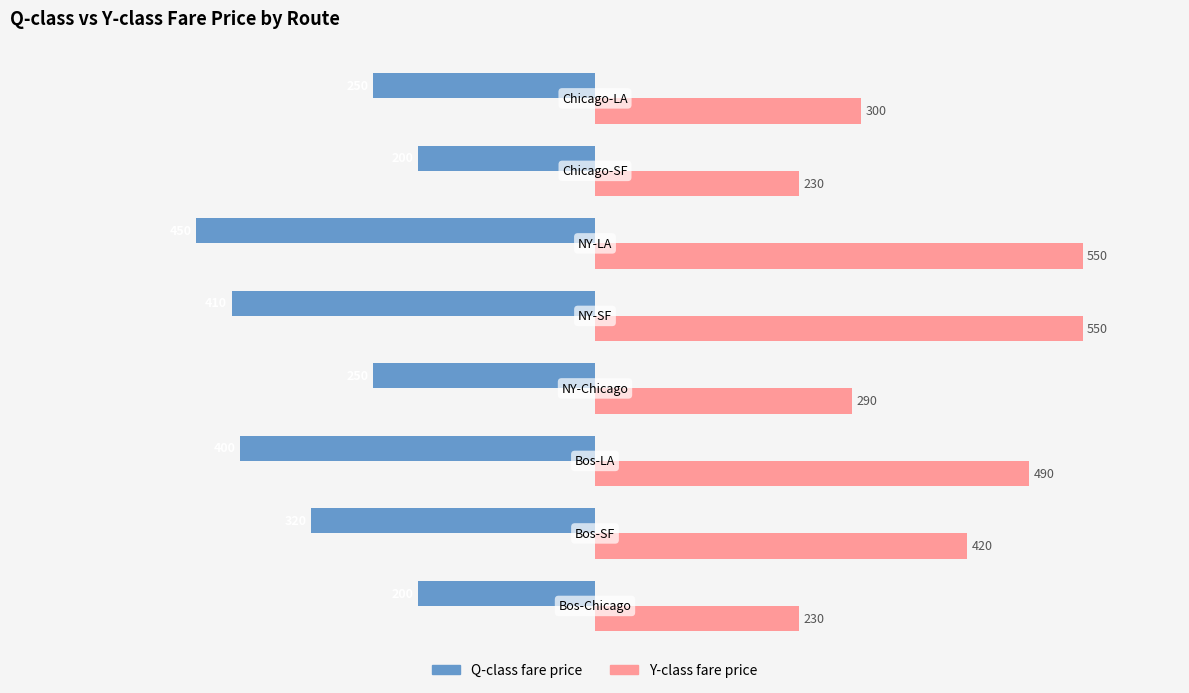

At how many categories does at least one series exceed 235?

6